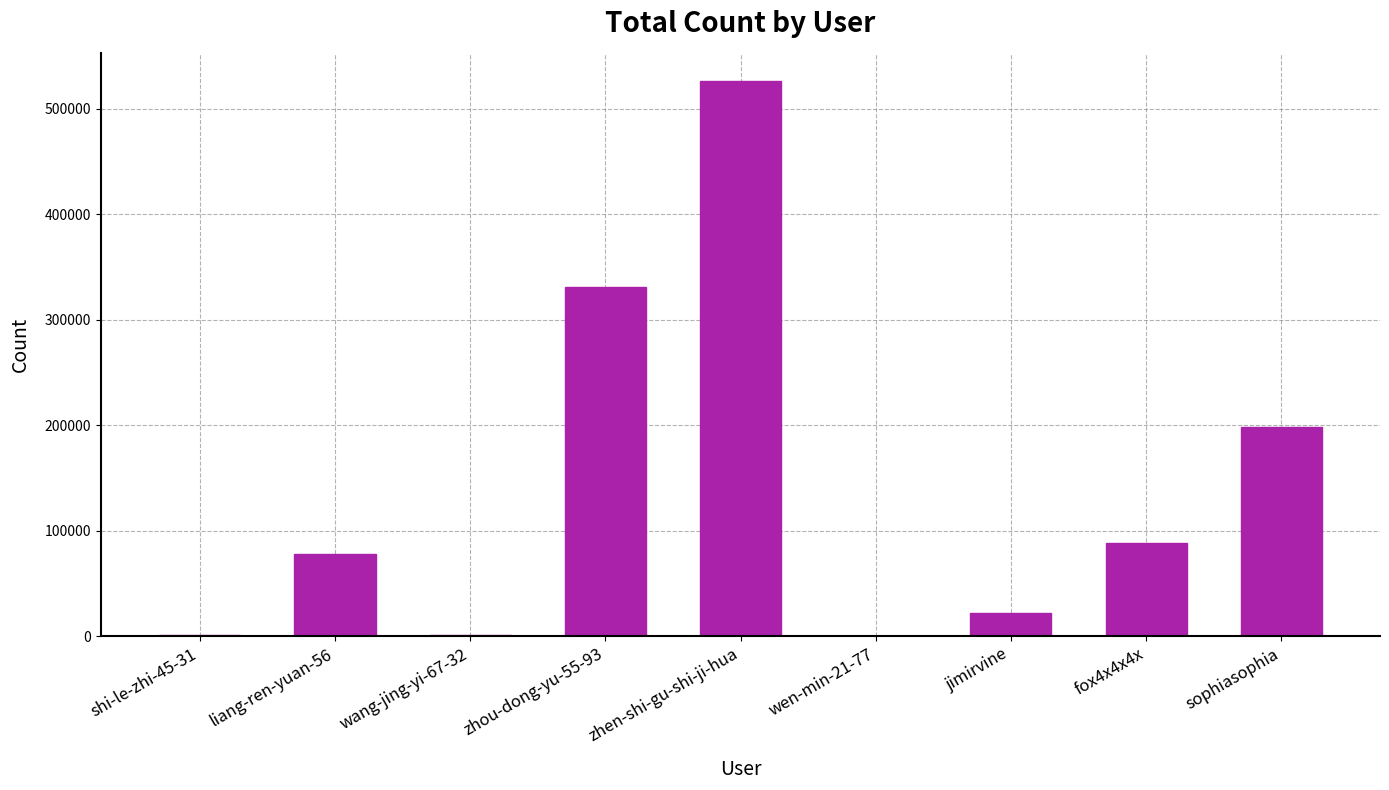

Is it true that the value at liang-ren-yuan-56 is 77899?

True